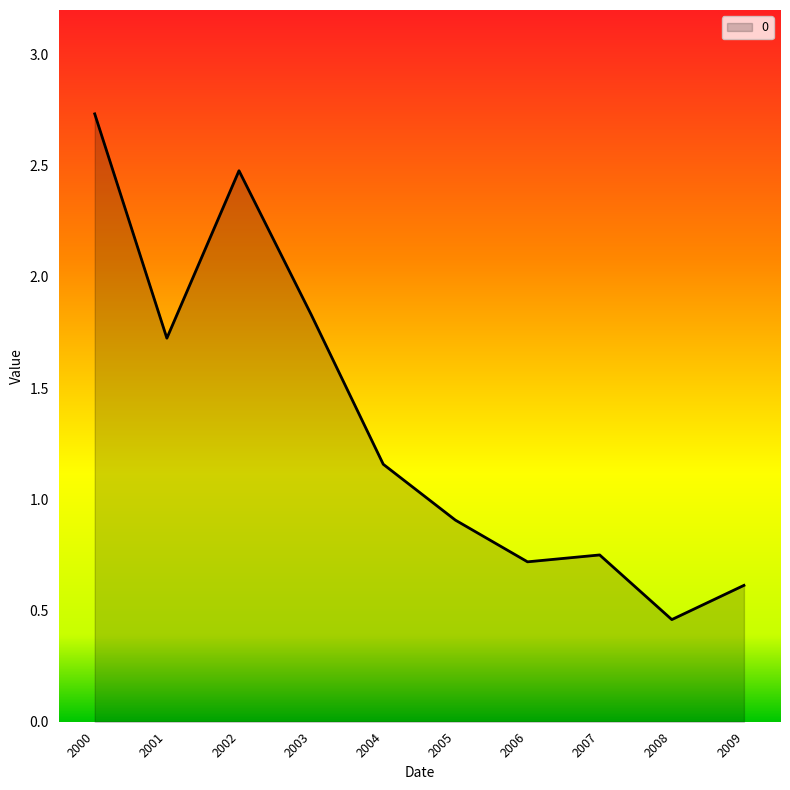

What is the change in value from 2004 to 2009?

-0.5